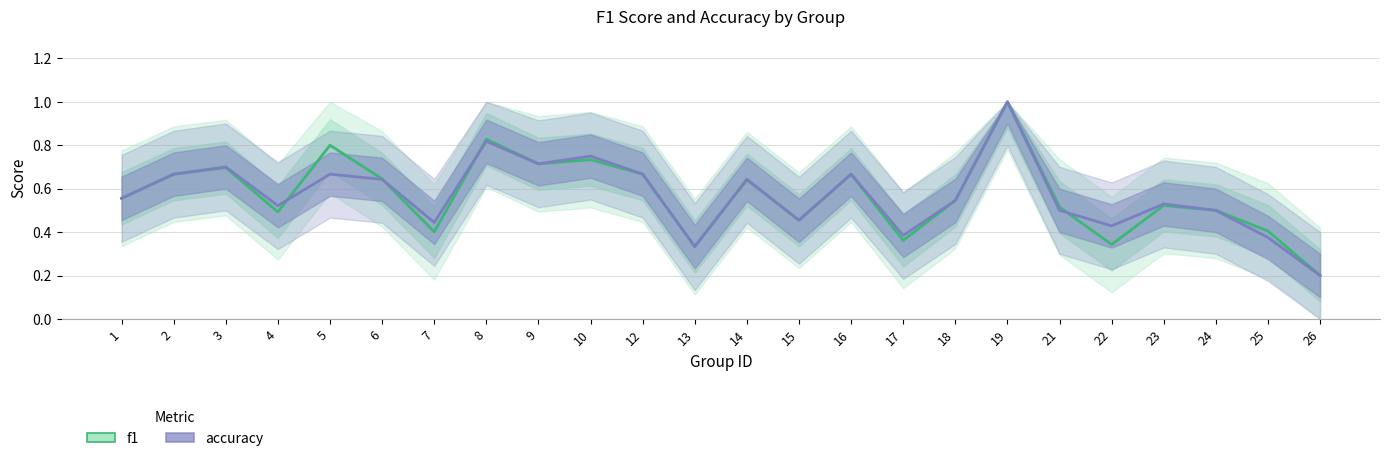

List the series in order of their overall mean, highest first.

accuracy, f1